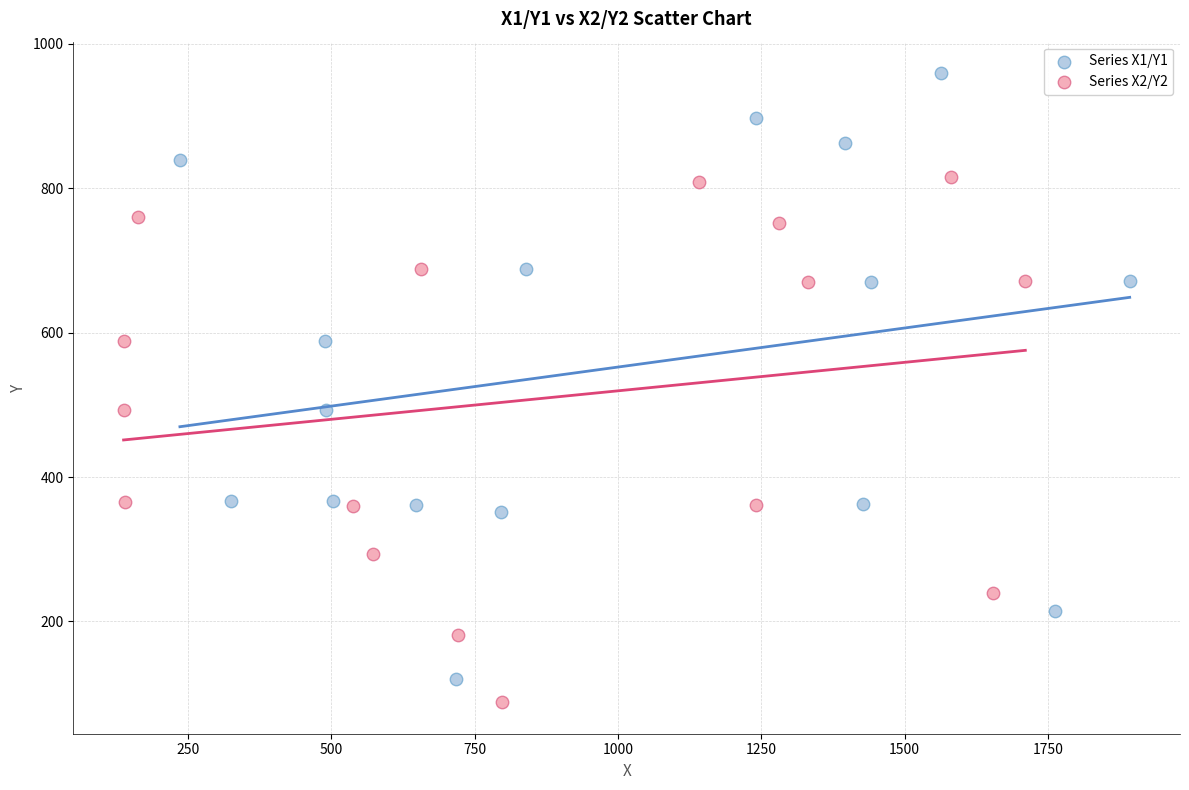

Which series contains the highest Y value?

Series X1/Y1